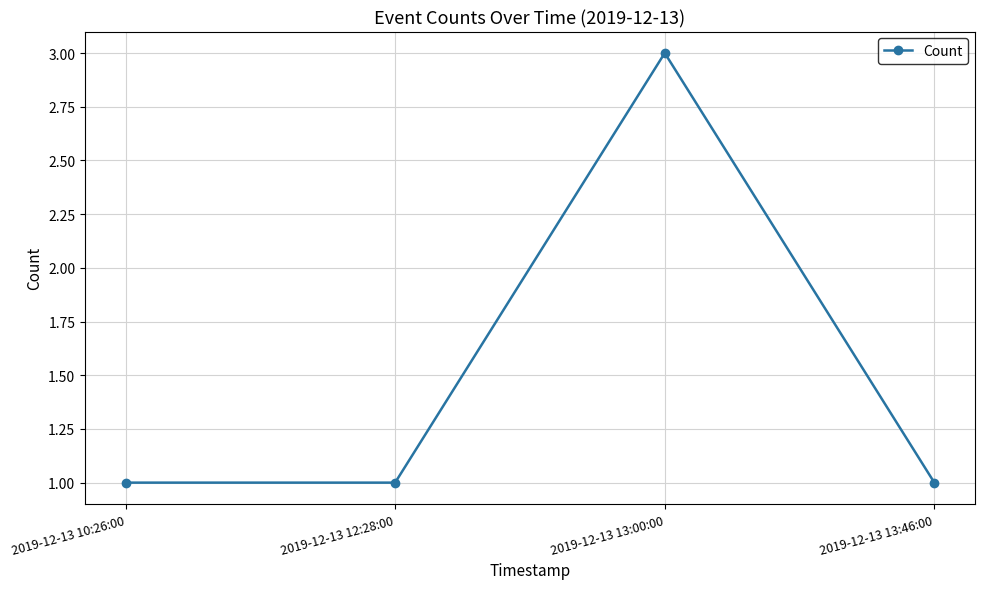

What is the change in value from 2019-12-13 10:26:00 to 2019-12-13 13:00:00?

+2